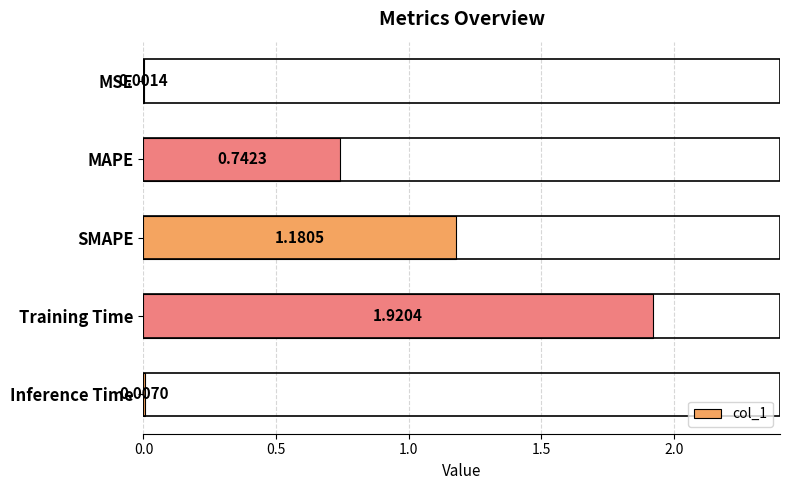

What is the sum of all values?

3.9